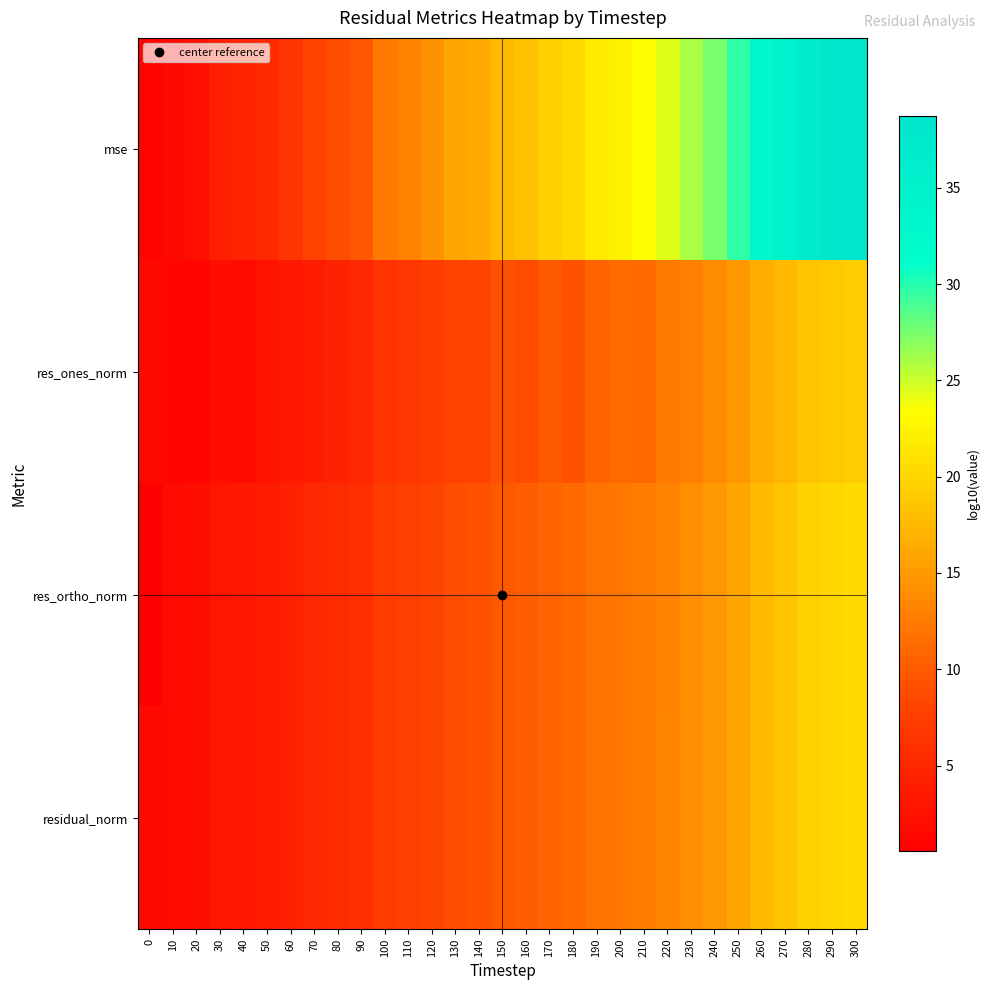

Reading left to right, list all the values displayed in this chart.

mse: 0=1.0	10=1.5	20=2.3	30=4.0	40=4.6	50=5.3	60=6.5	70=8.0	80=8.9	90=9.8	100=12.4	110=13.2	120=14.4	130=15.9	140=16.3	150=17.7	160=18.4	170=19.4	180=20.3	190=21.8	200=22.2	210=23.4	220=24.4	230=26.0	240=27.5	250=29.7	260=33.2	270=34.8	280=37.2	290=37.9	300=38.7
res_ones_norm: 0=1.5	10=1.1	20=1.1	30=2.1	40=1.8	50=2.7	60=3.3	70=3.9	80=4.4	90=4.9	100=6.2	110=6.6	120=7.2	130=7.9	140=8.2	150=9.1	160=8.8	170=9.8	180=9.2	190=10.6	200=11.3	210=11.2	220=12.3	230=12.9	240=13.9	250=14.8	260=16.6	270=17.4	280=18.6	290=19.0	300=19.3
res_ortho_norm: 0=0.6	10=1.8	20=2.2	30=3.0	40=3.3	50=3.7	60=4.3	70=5.1	80=5.5	90=5.9	100=7.3	110=7.6	120=8.2	130=9.0	140=9.2	150=9.9	160=10.2	170=10.8	180=11.2	190=11.9	200=12.2	210=12.8	220=13.2	230=14.0	240=14.8	250=15.9	260=17.7	270=18.4	280=19.6	290=20.0	300=20.4
residual_norm: 0=1.5	10=1.8	20=2.2	30=3.0	40=3.3	50=3.7	60=4.3	70=5.1	80=5.5	90=5.9	100=7.3	110=7.6	120=8.2	130=9.0	140=9.2	150=9.9	160=10.2	170=10.8	180=11.2	190=11.9	200=12.2	210=12.8	220=13.2	230=14.0	240=14.8	250=15.9	260=17.7	270=18.4	280=19.6	290=20.0	300=20.4